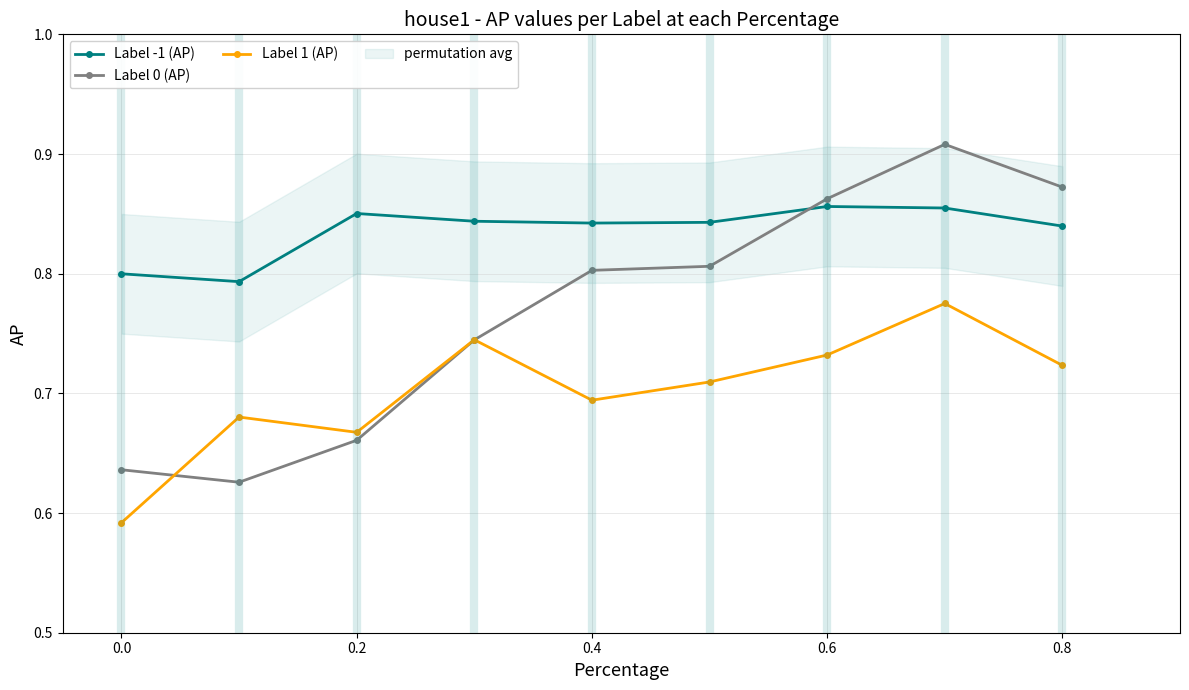

Rank the series by their maximum value, from highest to lowest.

Label 0 (AP), Label -1 (AP), Label 1 (AP)